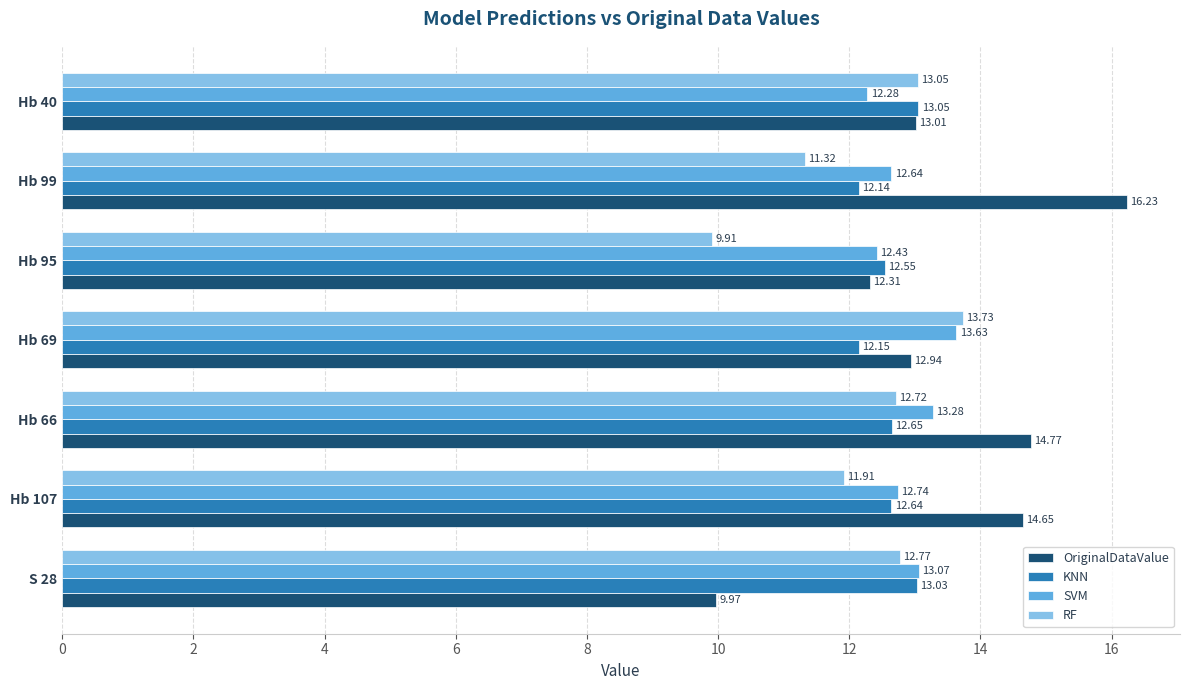

What is the difference between the maximum and minimum values in the RF series?

3.8